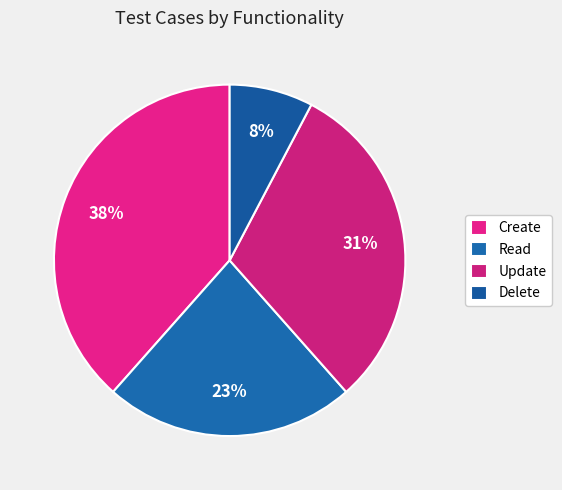

Does any single category account for the majority?

No